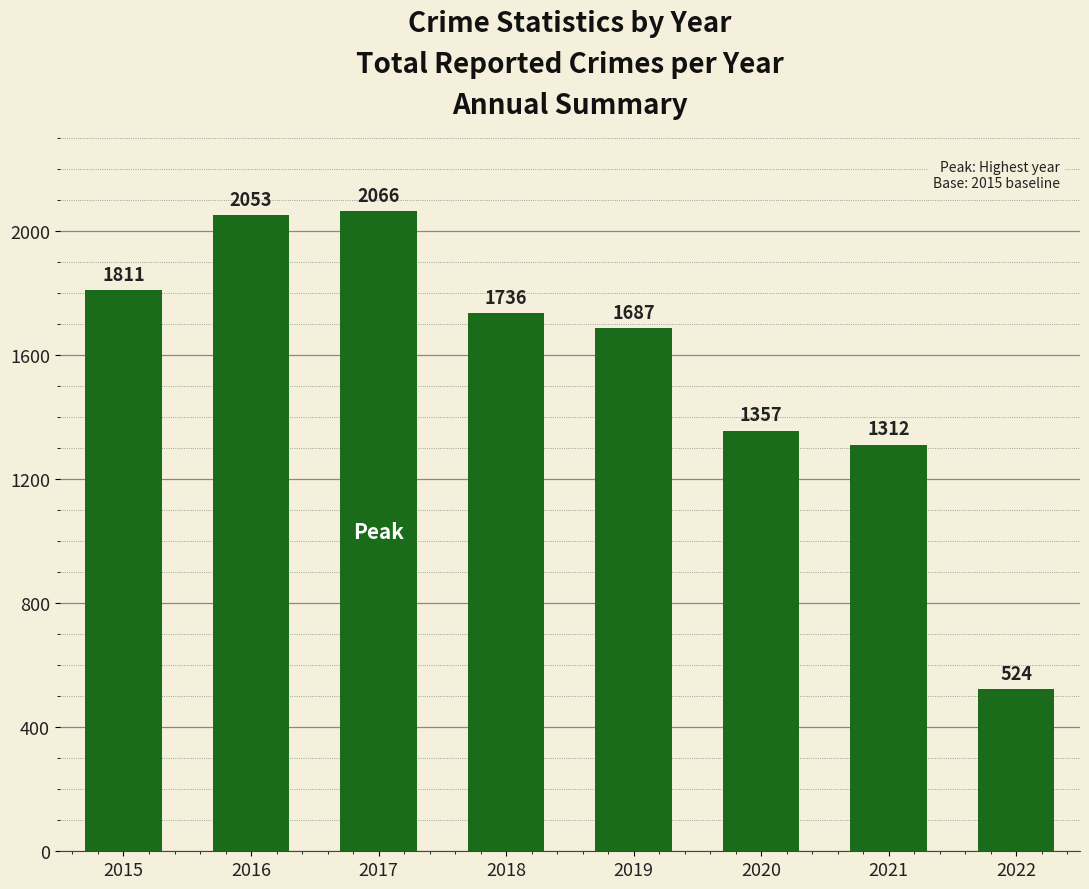

What is the maximum value shown in the chart?

2066